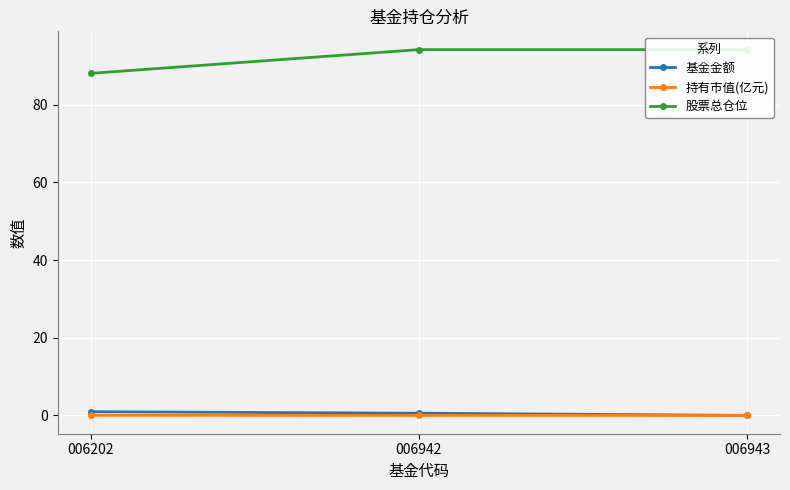

What is the sum of all 股票总仓位 values?

276.5